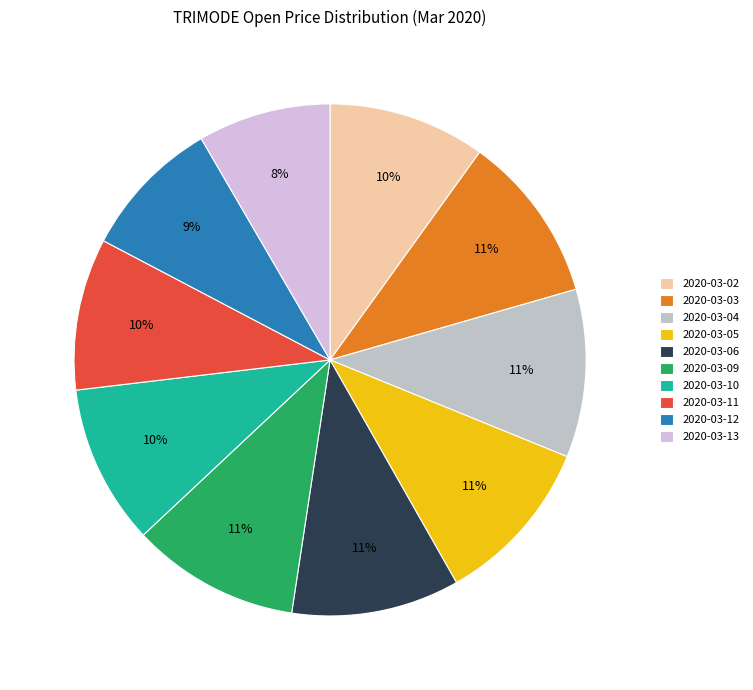

How many slices are in this pie chart?

10